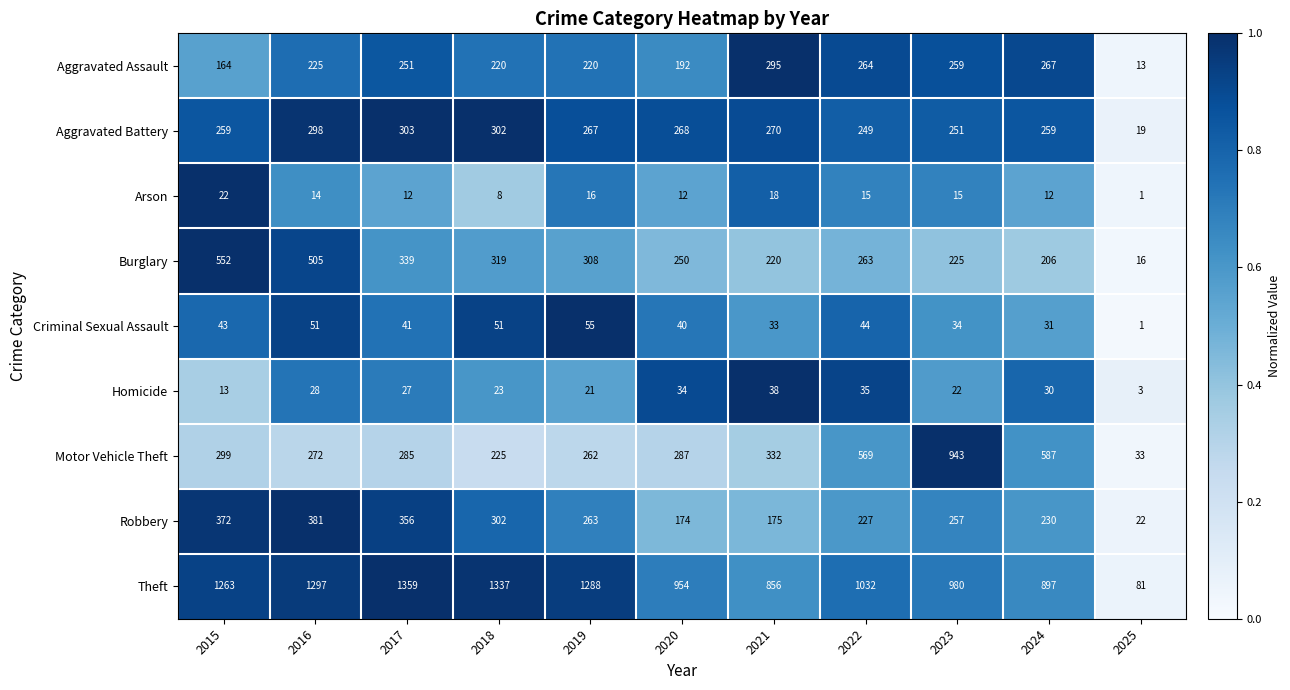

The Burglary series shows 367 at 2020. True or false?

False